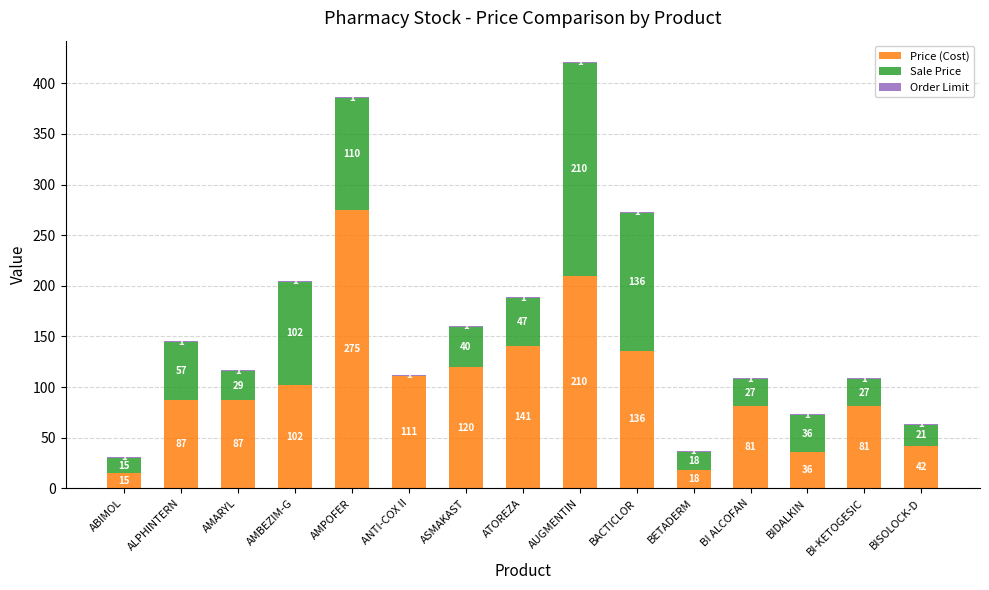

At which label does Price (Cost) reach its peak?

AMPOFER